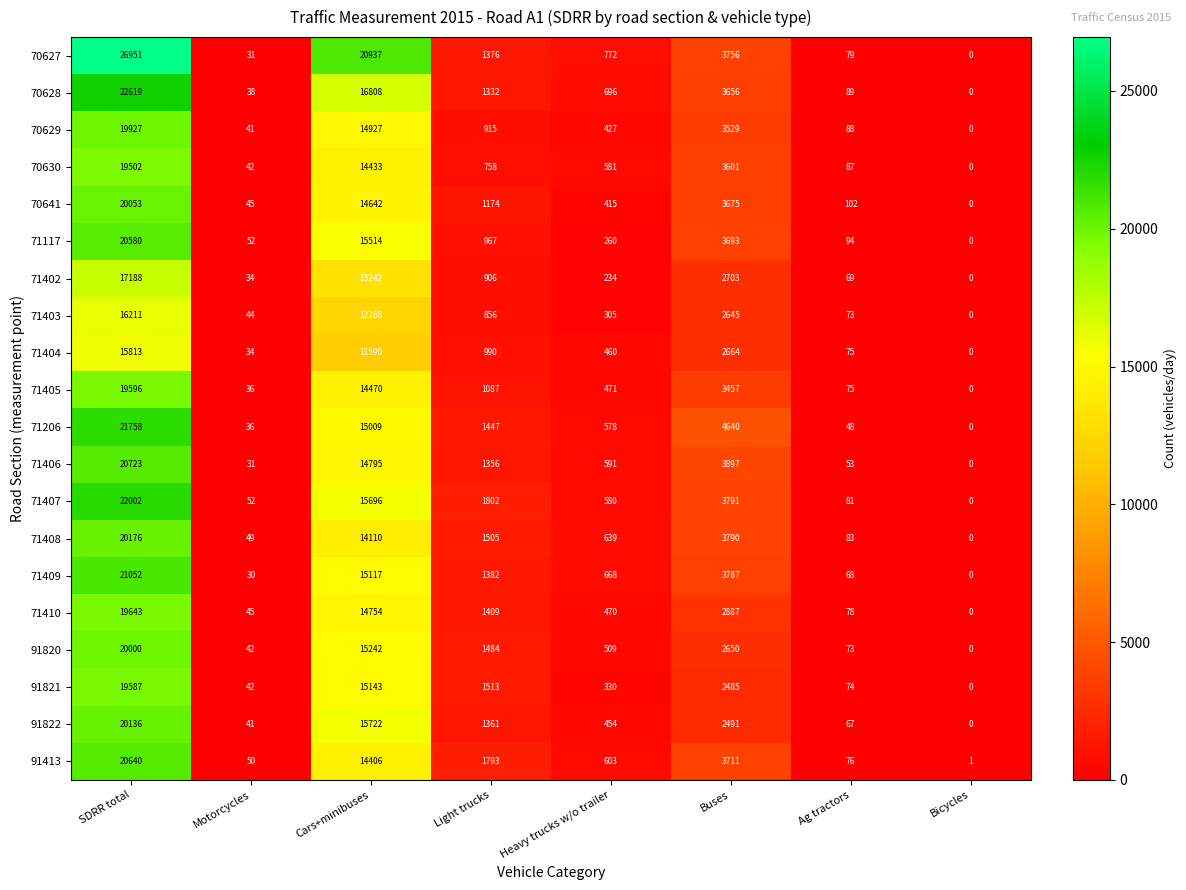

Between SDRR total and Bicycles, which series saw the biggest shift?

70627